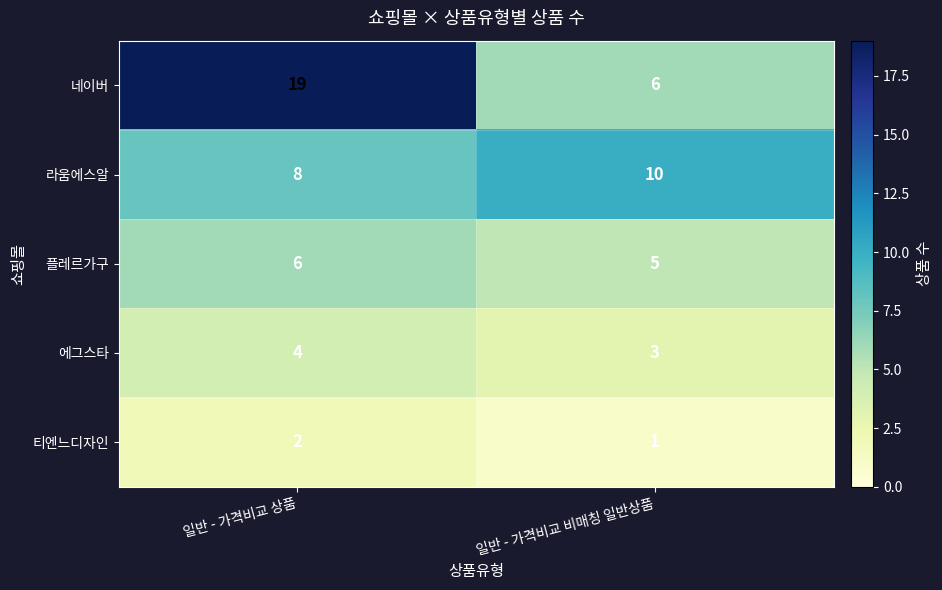

Is it true that 플레르가구 equals 6 at 일반 - 가격비교 상품?

True